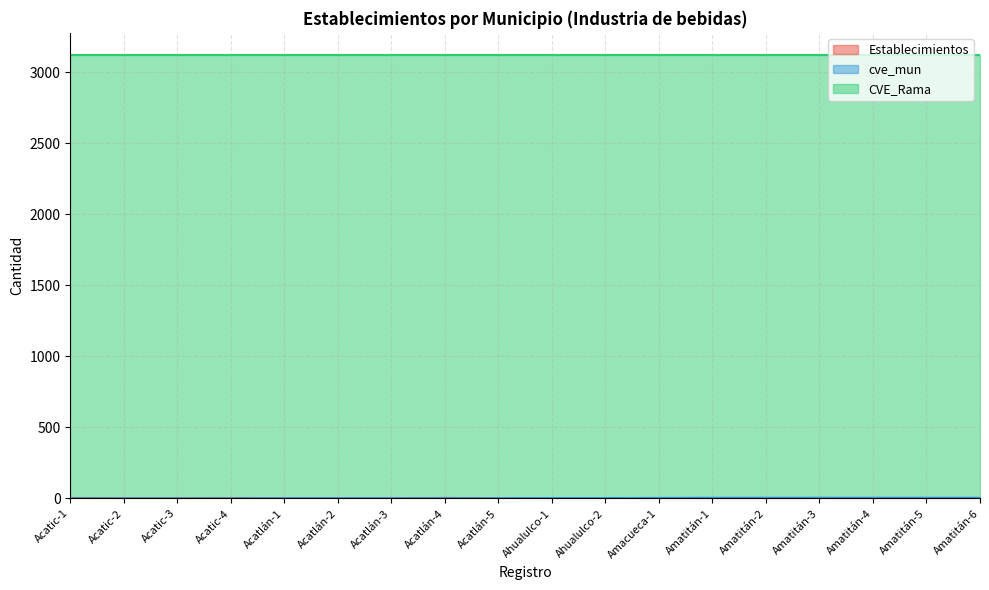

What position from the right is Acatlán-3?

12